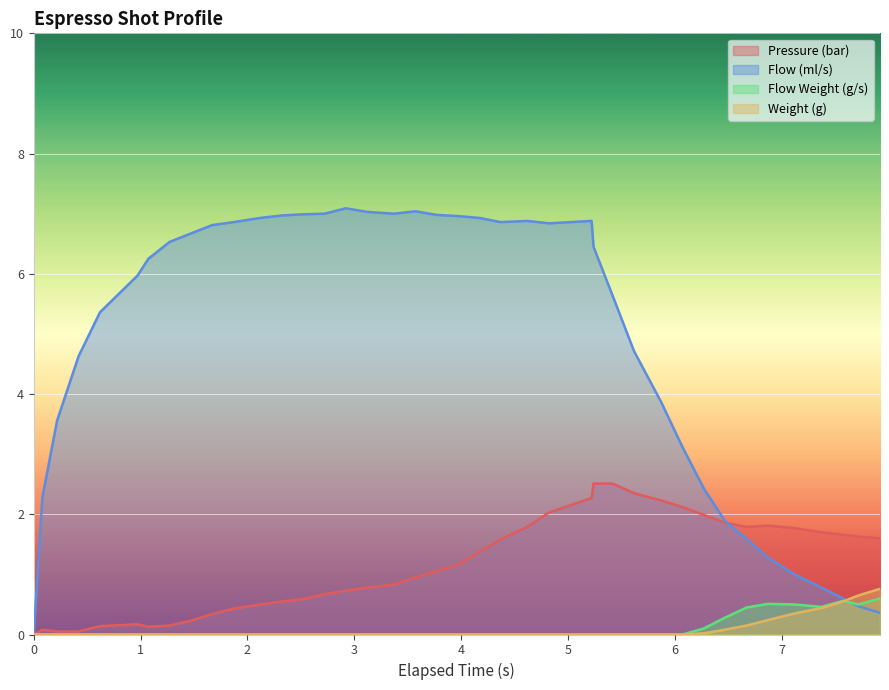

Which series has the largest range (max minus min)?

Flow (ml/s)